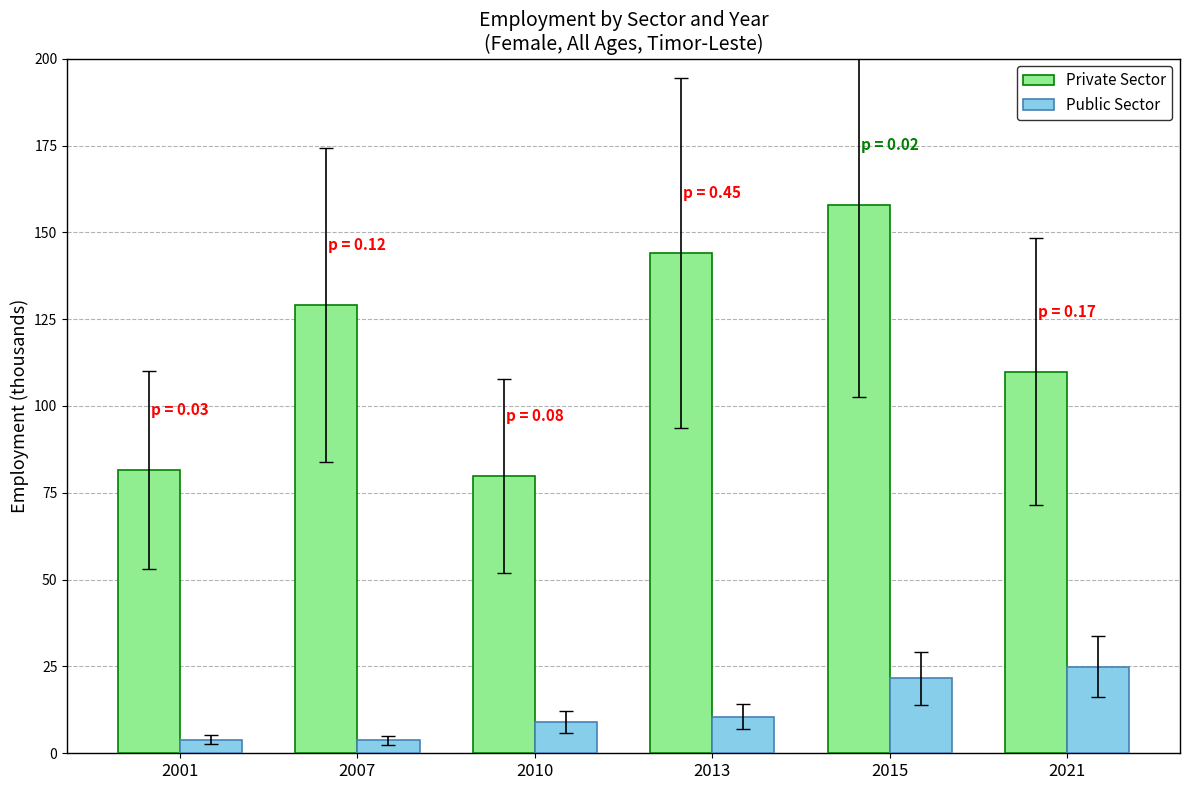

Where does the Private Sector series first go above 129?

2007